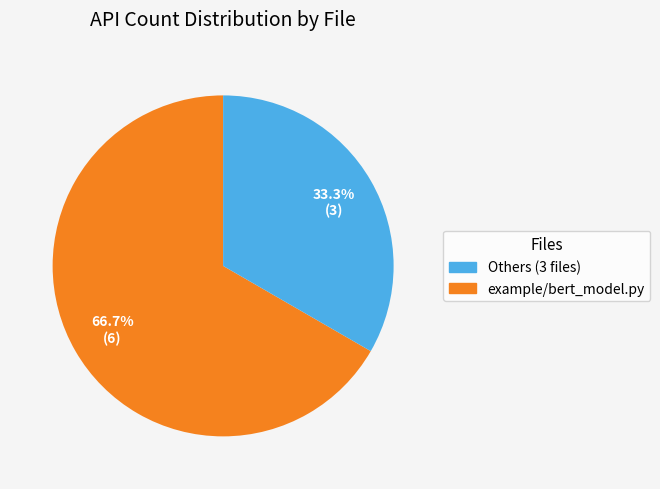

Is there any slice that represents more than half of the pie?

Yes